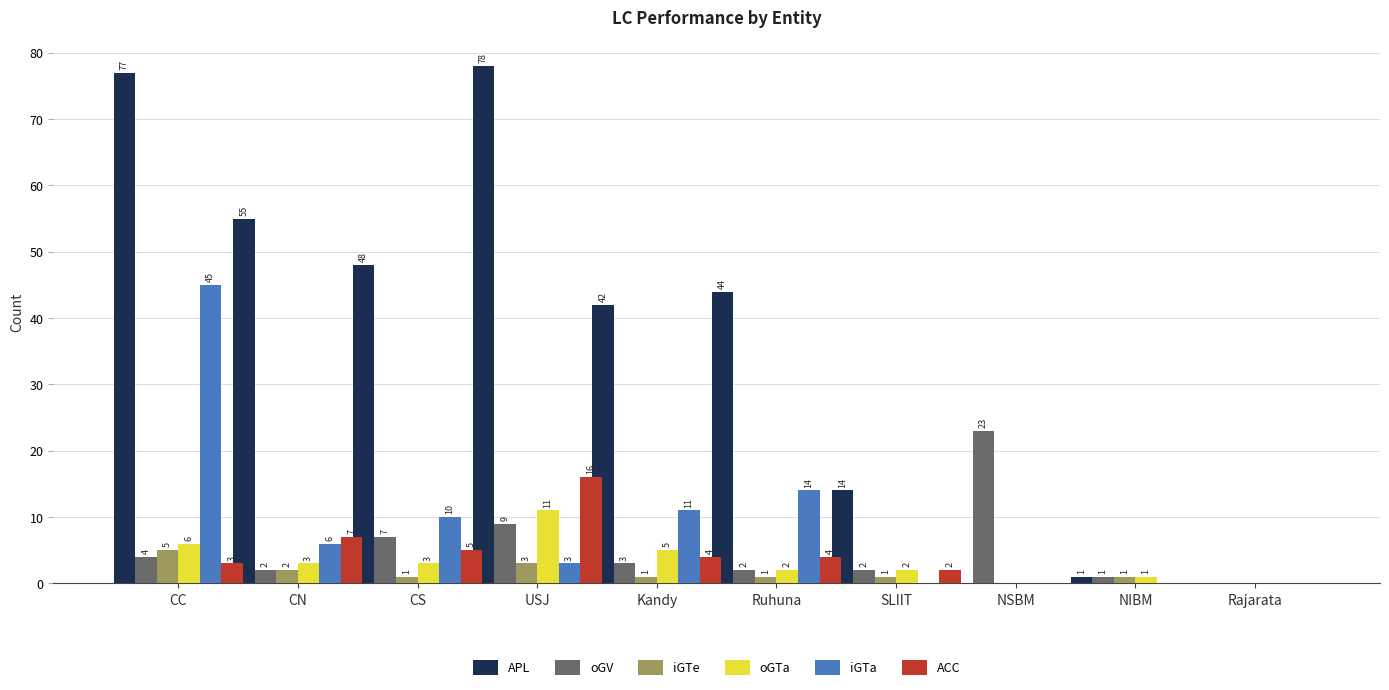

True or false: oGTa has a value of 3 at CN.

True